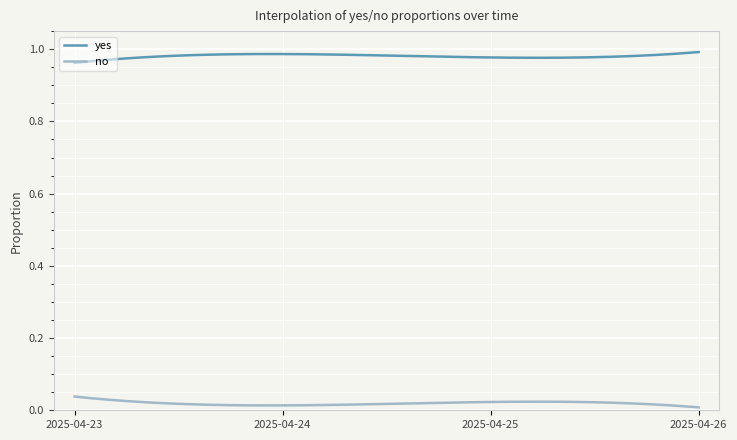

List the series in order of their overall mean, highest first.

yes, no